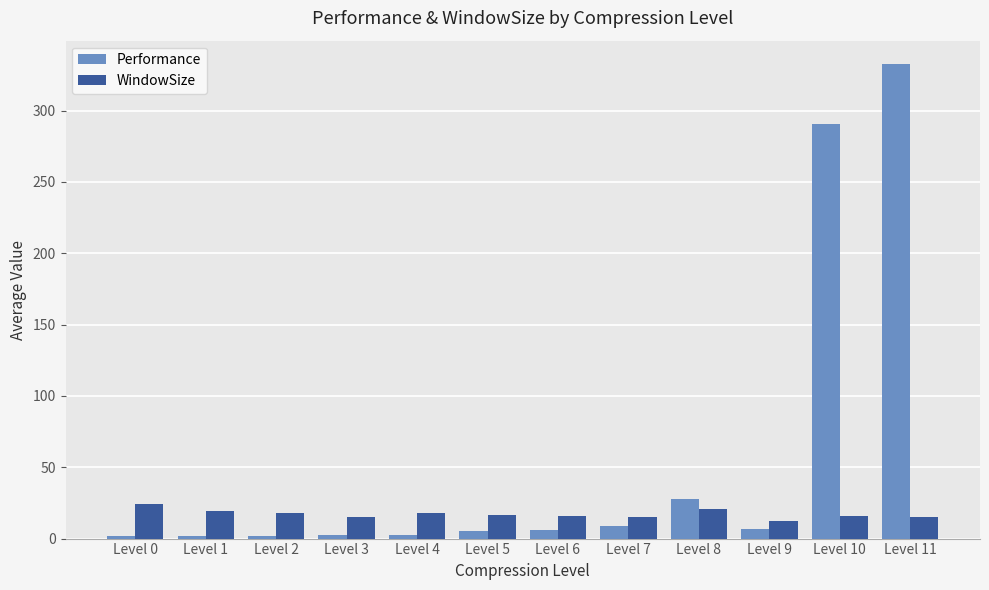

How many groups of bars are there?

12